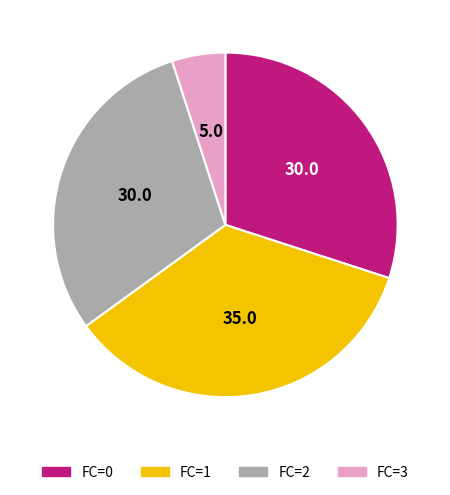

Does FC=0 represent more than half of the total?

No